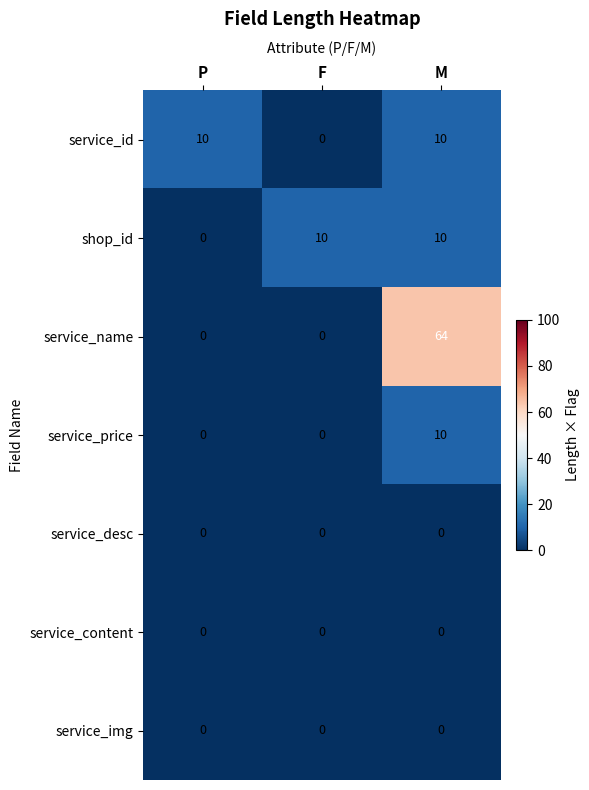

What is the average value of the service_price series?

3